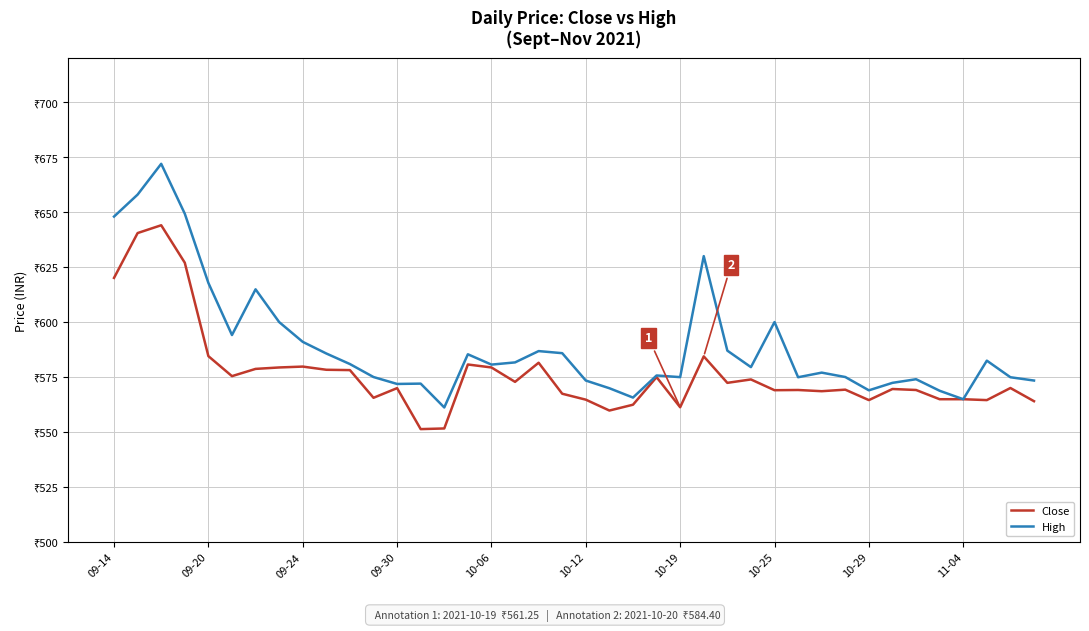

True or false: Close and High cross at least once.

False